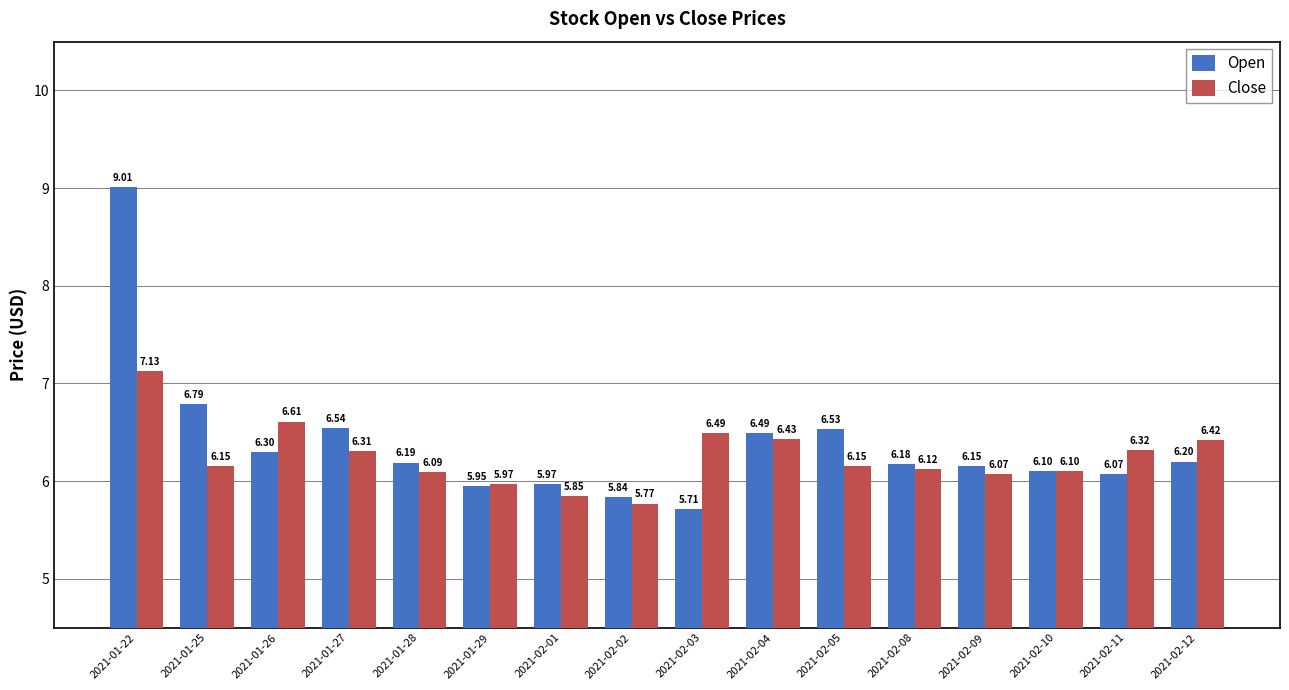

List the labels in order of Open value, largest first.

2021-01-22, 2021-01-25, 2021-01-27, 2021-02-05, 2021-02-04, 2021-01-26, 2021-02-12, 2021-01-28, 2021-02-08, 2021-02-09, 2021-02-10, 2021-02-11, 2021-02-01, 2021-01-29, 2021-02-02, 2021-02-03